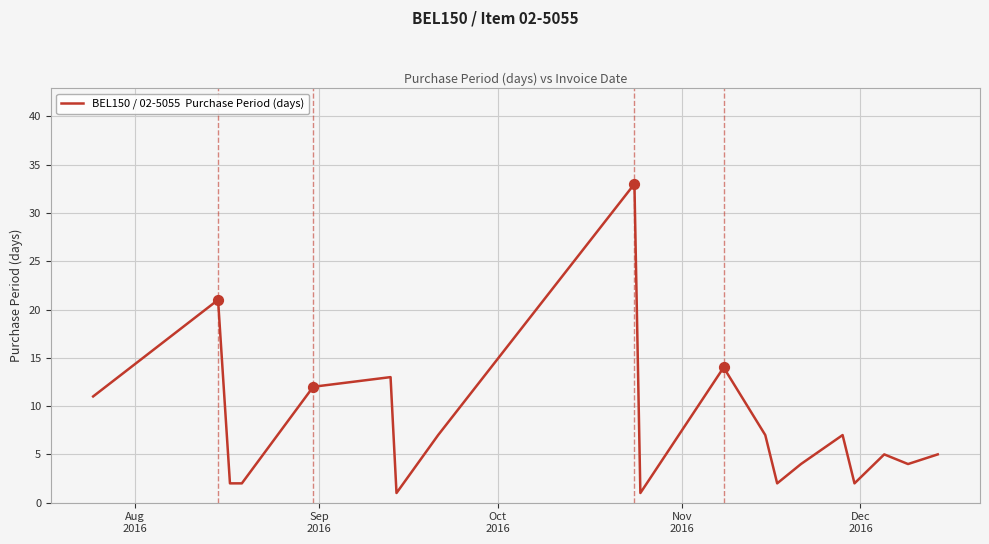

What is the greatest value displayed?

33